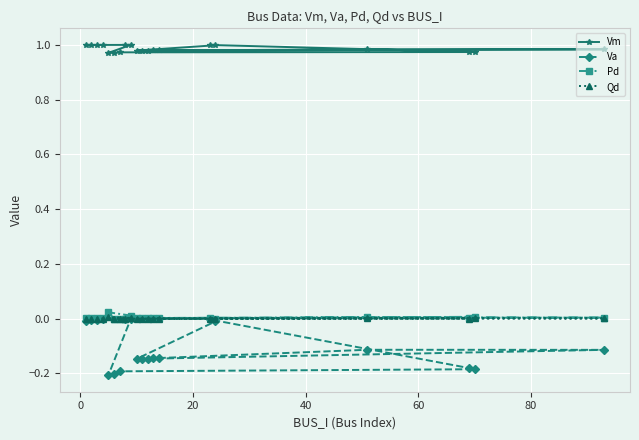

True or false: Pd has more than 2 interior local peaks.

True